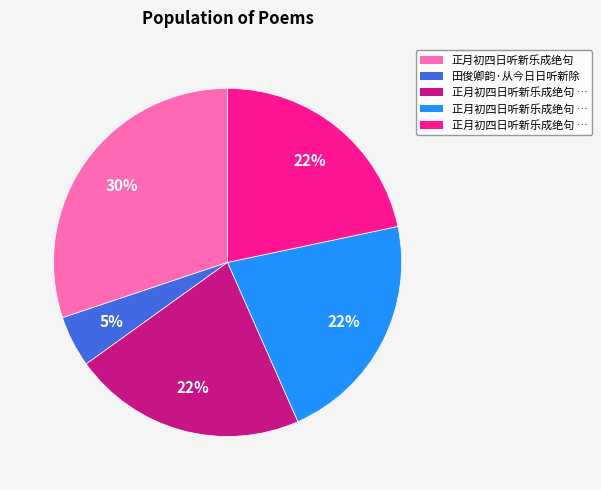

Does any single category account for the majority?

No